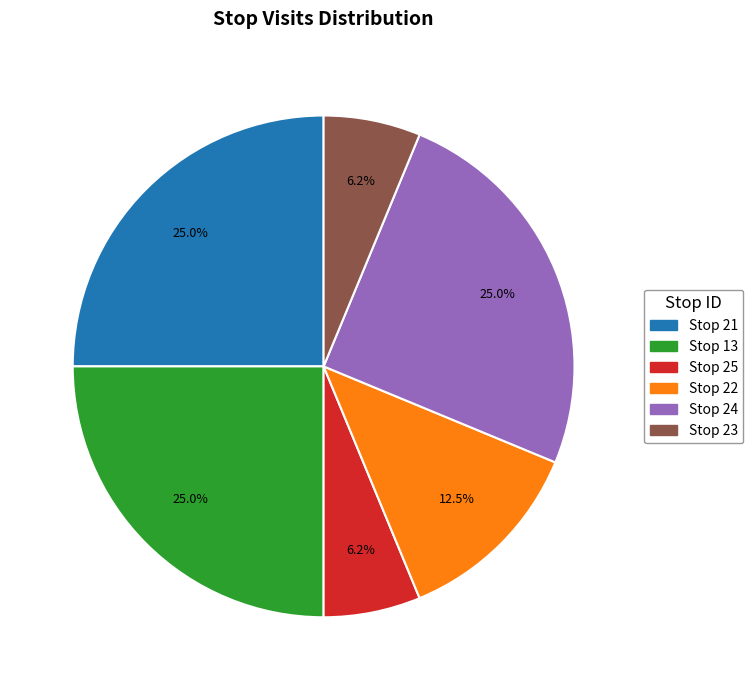

Between Stop 13 and Stop 22, which is larger?

Stop 13